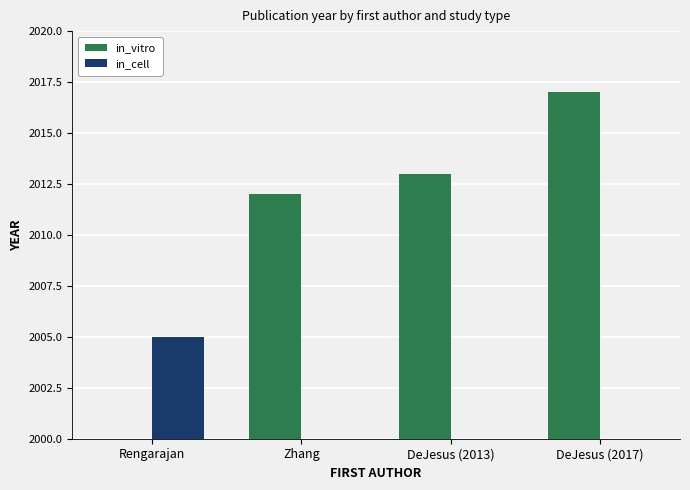

What is the maximum value shown in the chart?

2017